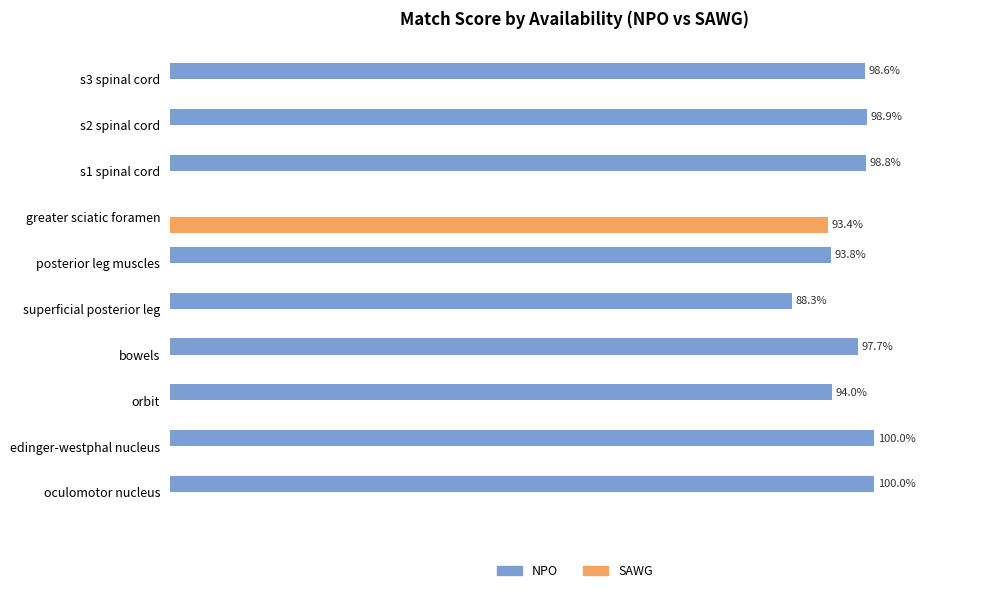

Rank the series by their average value, from lowest to highest.

SAWG, NPO